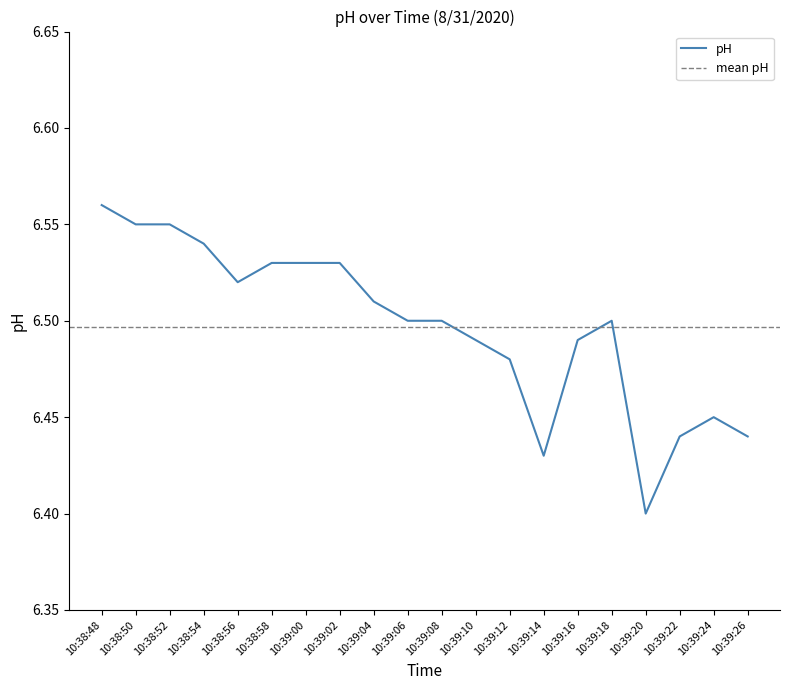

What is the maximum value shown in the chart?

6.6